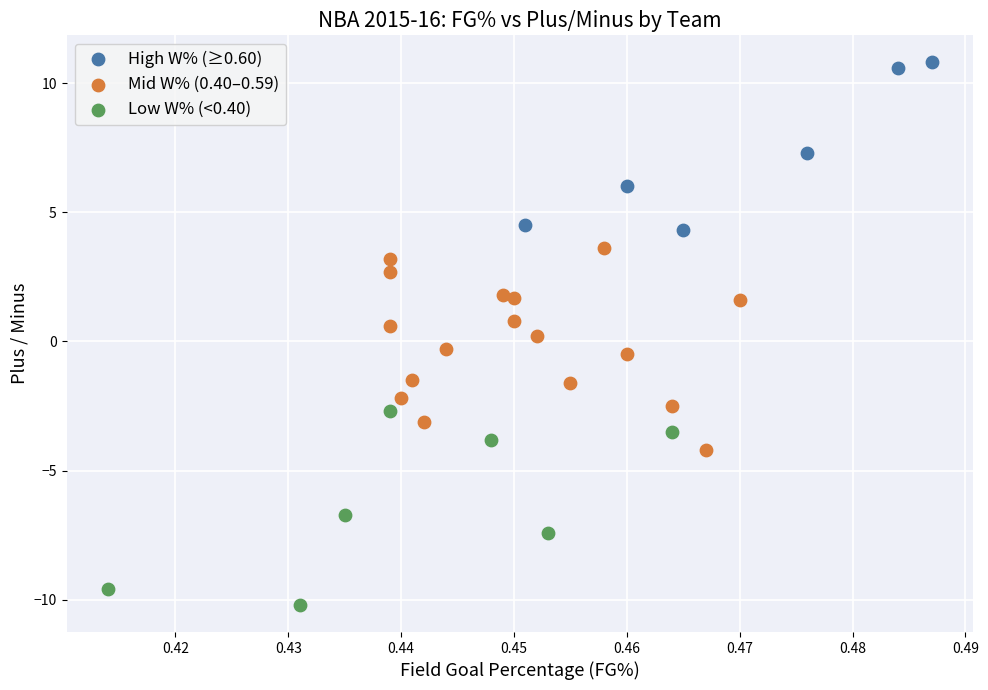

Which series contains the highest Y value?

High W% (≥0.60)